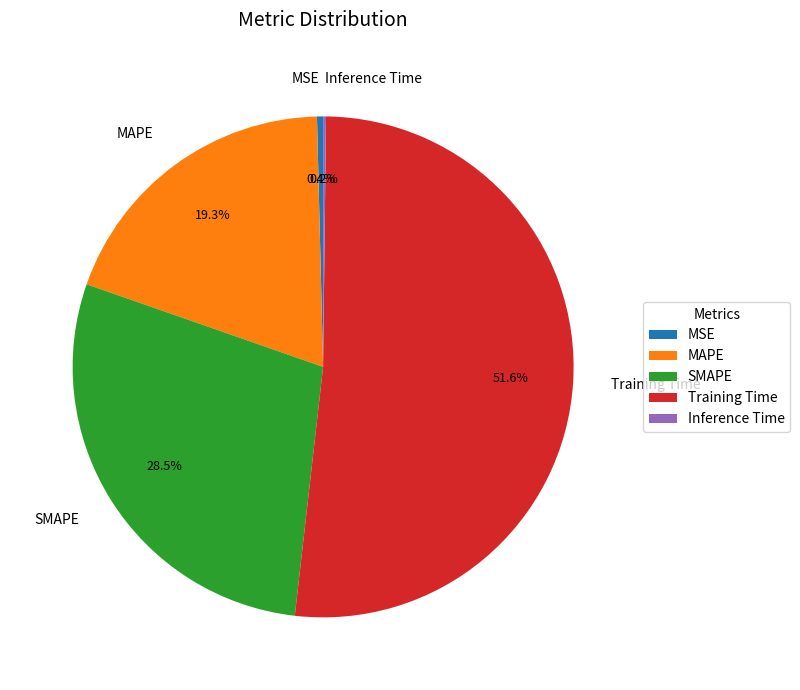

To the nearest percent, what is the difference between the largest and smallest slice percentages?

51%